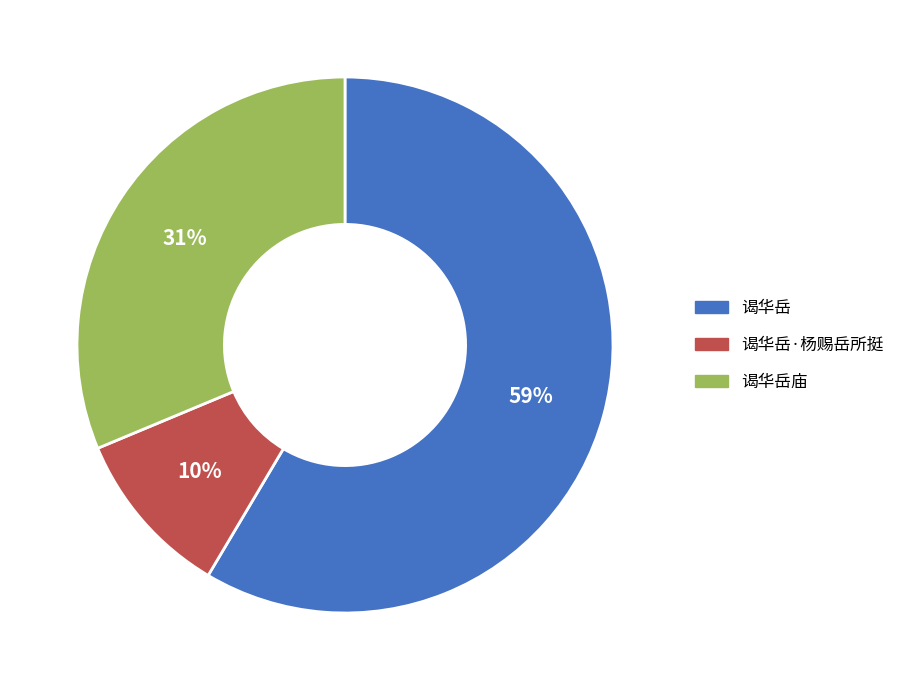

Is there any slice that represents more than half of the pie?

Yes